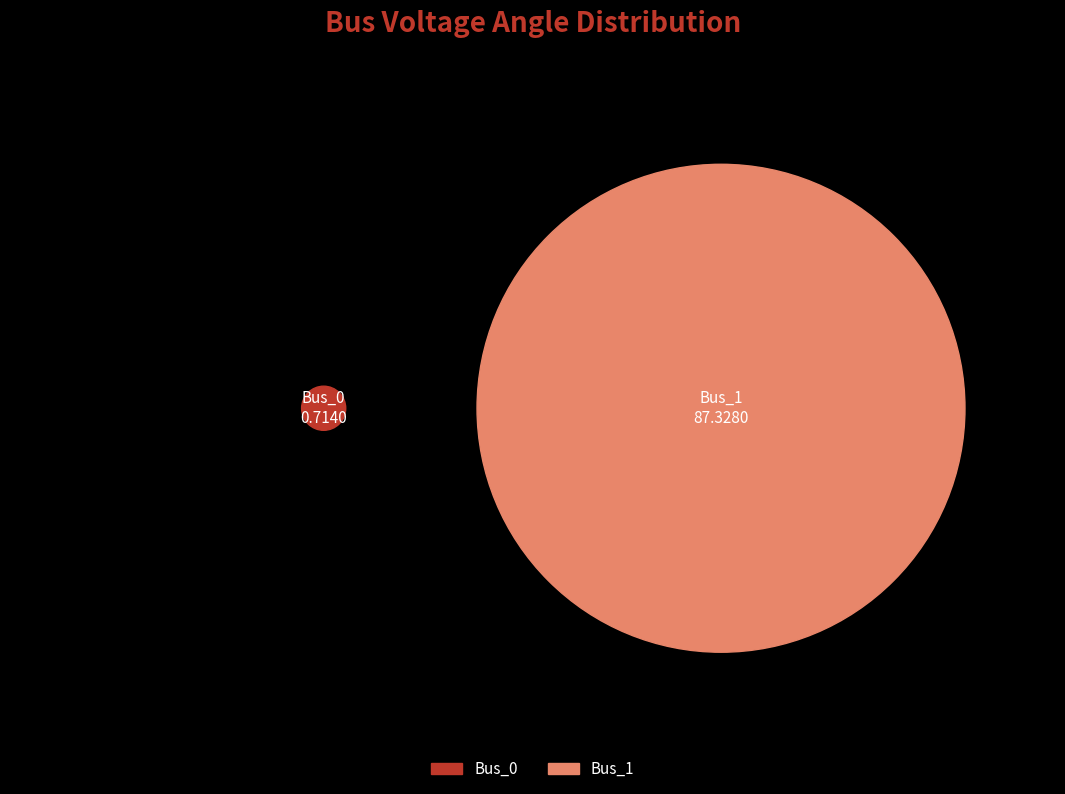

To the nearest percent, what is the combined percentage of Bus_0 and Bus_1?

100%